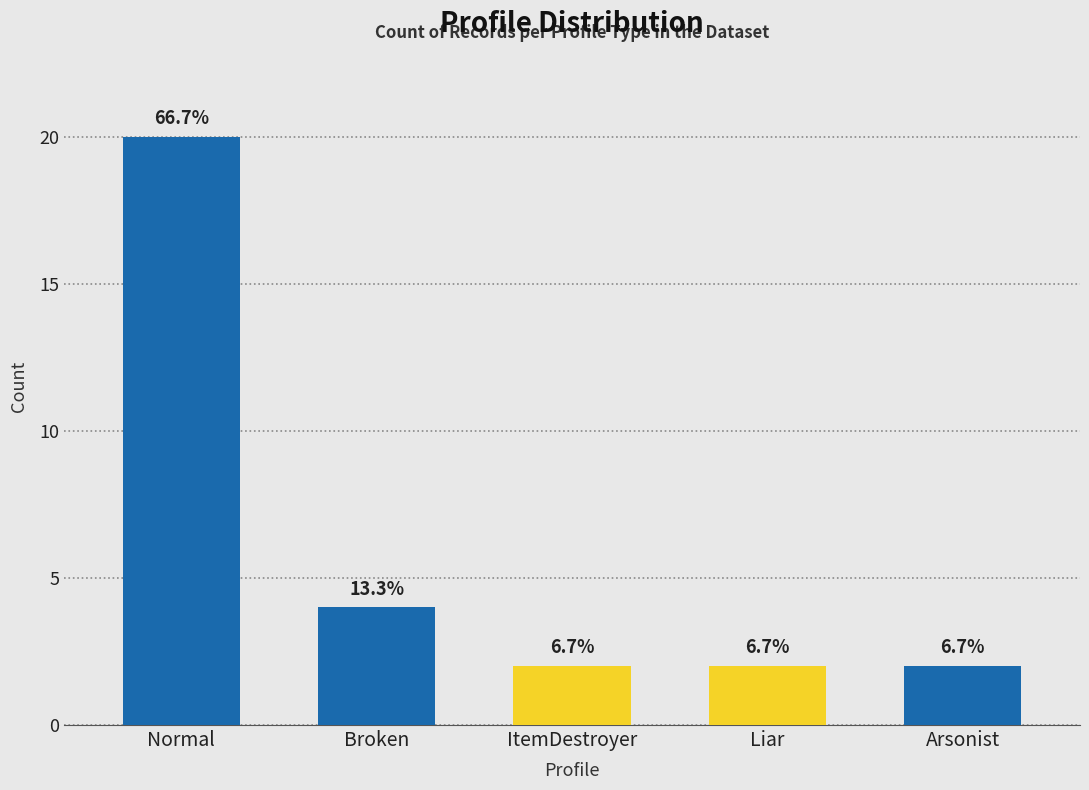

The value at Arsonist is 2. True or false?

True